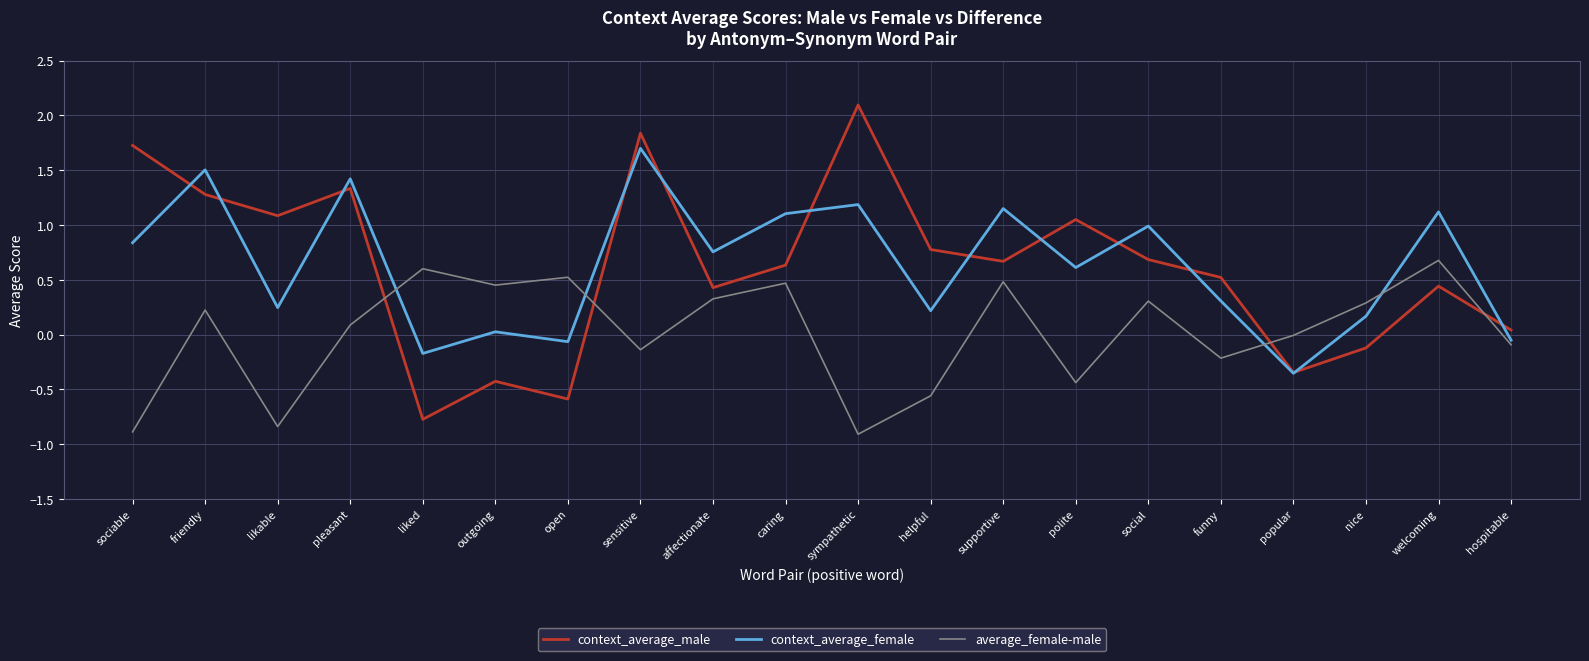

Is this an area chart (filled region under the line)?

No